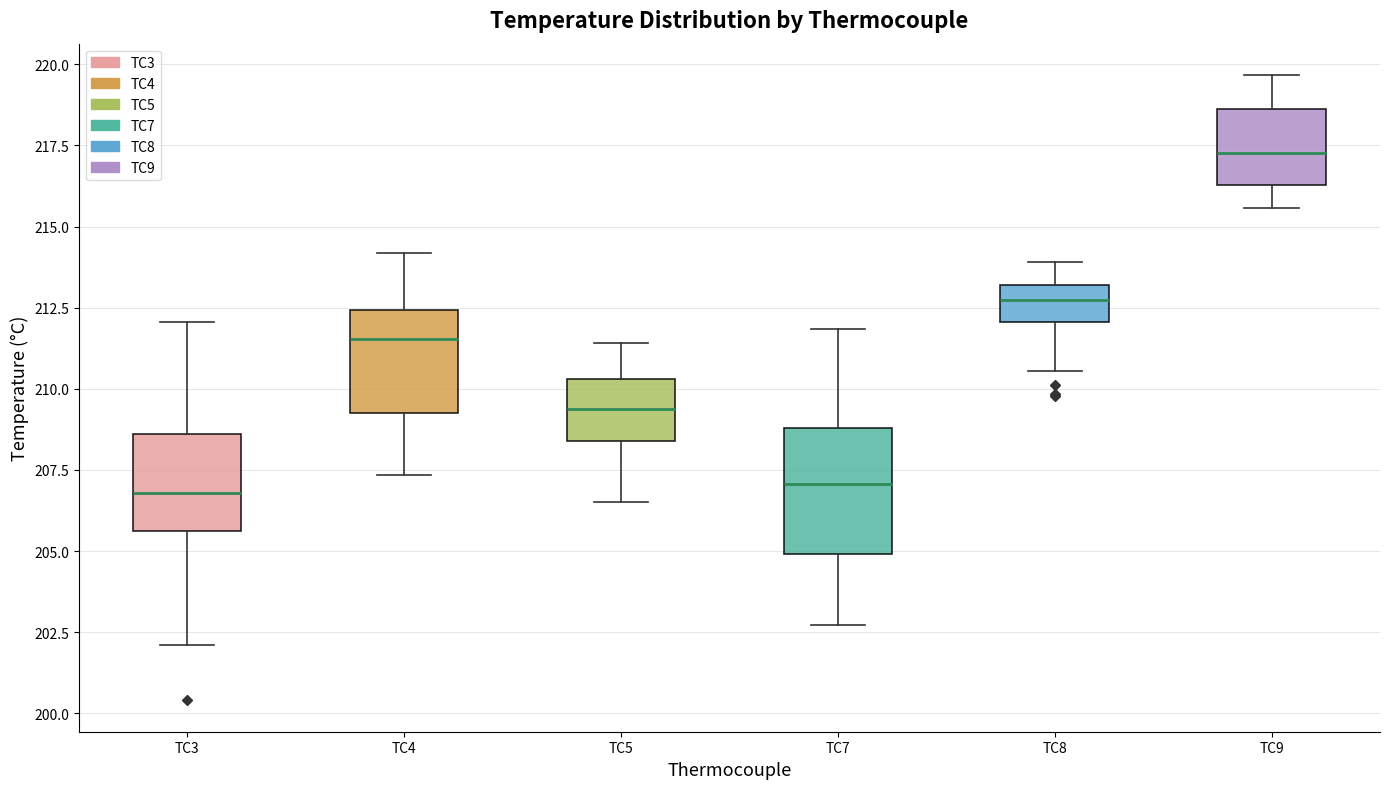

Reading left to right, read every box against the y-axis: the position of its median line, the range the box covers, and the ends of its whiskers. The values are not printed on the chart, so give them approximately, as read against the axis.

TC3: median 207.0, box 205.5 to 208.5, whiskers 202.0 to 212.0
TC4: median 211.5, box 209.5 to 212.5, whiskers 207.5 to 214.0
TC5: median 209.5, box 208.5 to 210.5, whiskers 206.5 to 211.5
TC7: median 207.0, box 205.0 to 209.0, whiskers 202.5 to 212.0
TC8: median 212.5, box 212.0 to 213.0, whiskers 210.5 to 214.0
TC9: median 217.5, box 216.5 to 218.5, whiskers 215.5 to 219.5